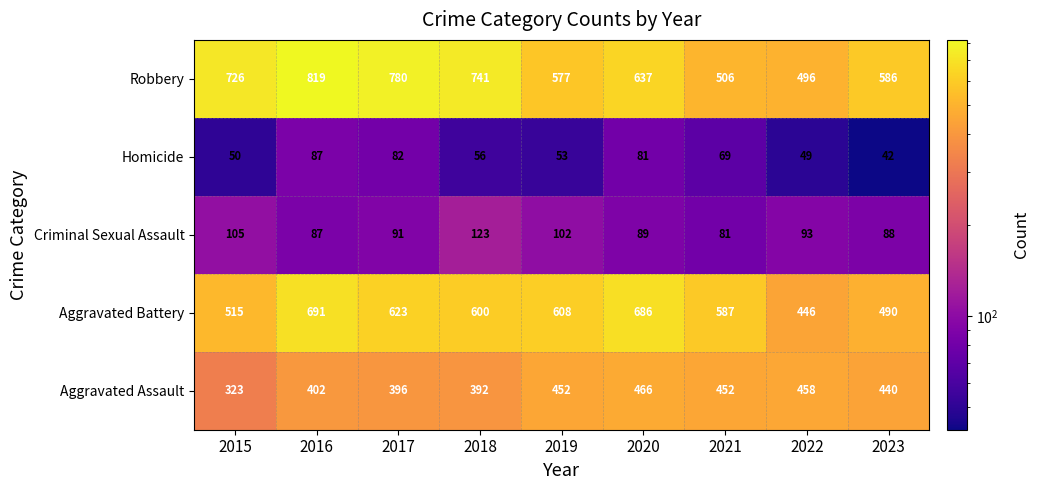

What is the difference between the second highest and second lowest values in the Aggravated Assault series?

66